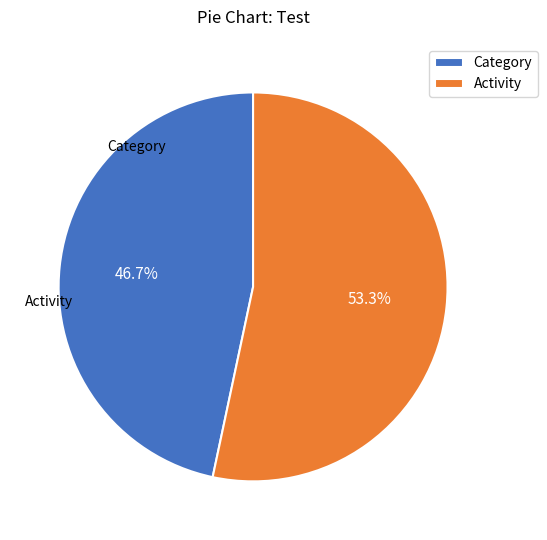

Which slice is the largest?

Activity